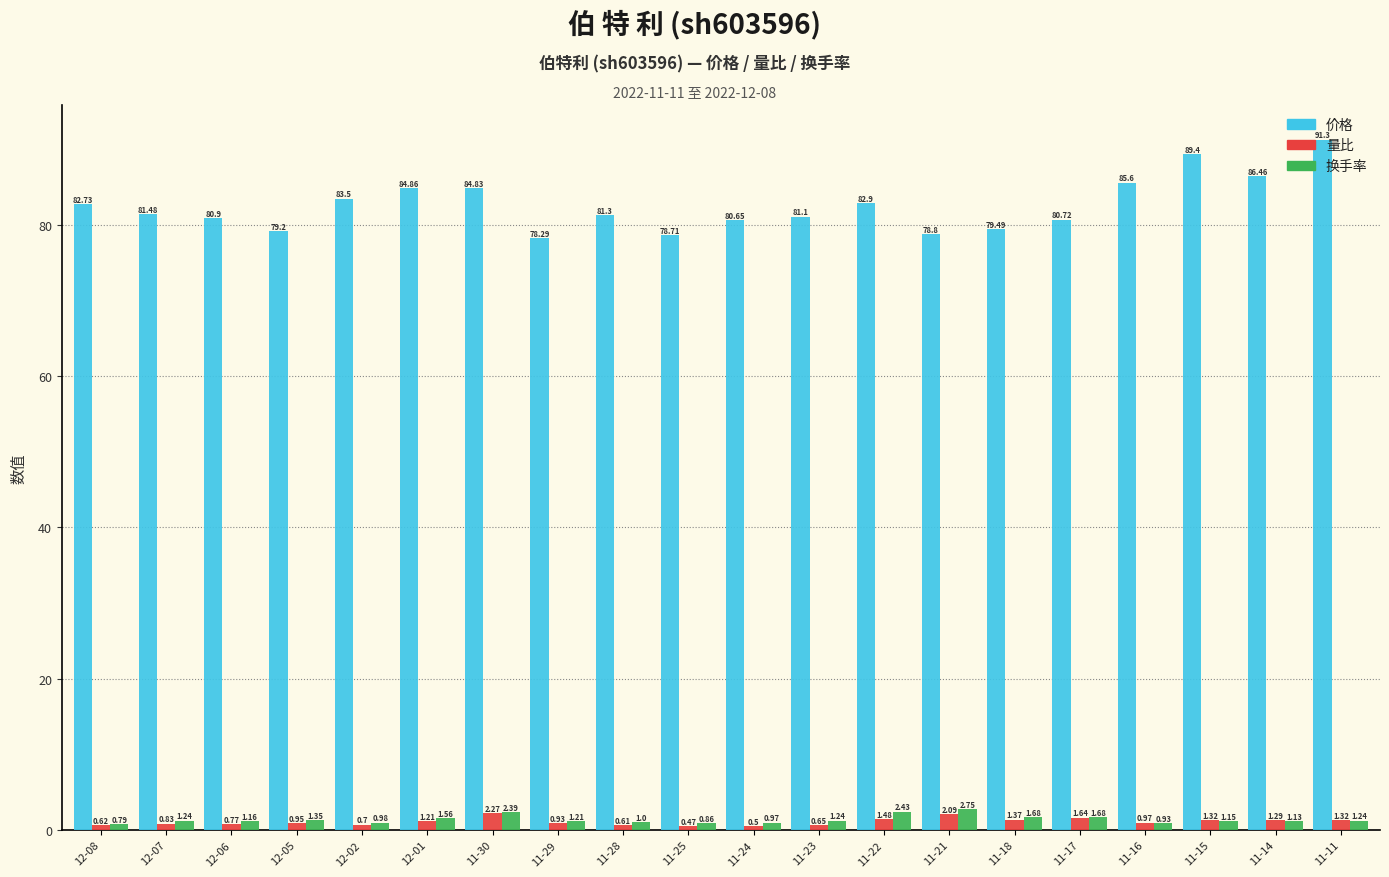

What is the spread (max minus min) of values at 12-06?

80.1